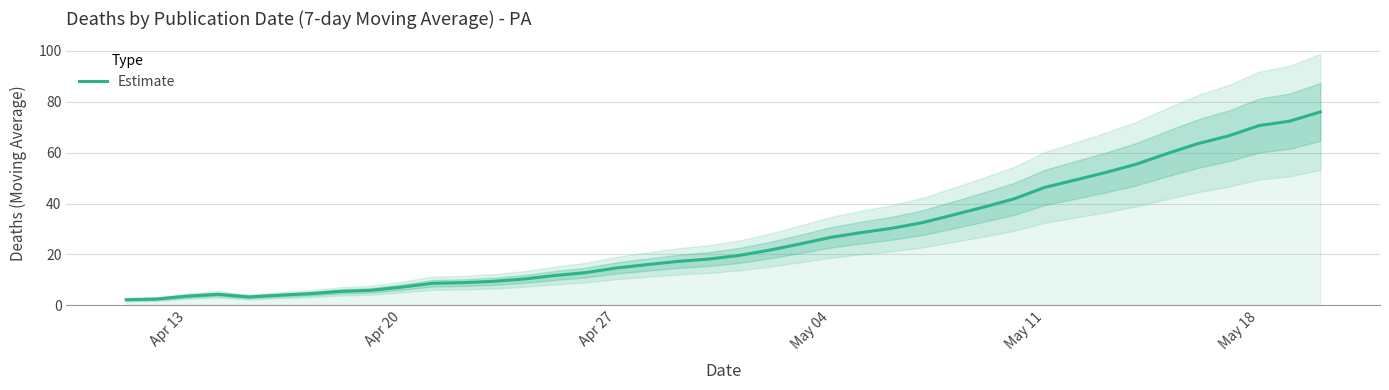

The value of Estimate at May 11 is 46.3. True or false?

True